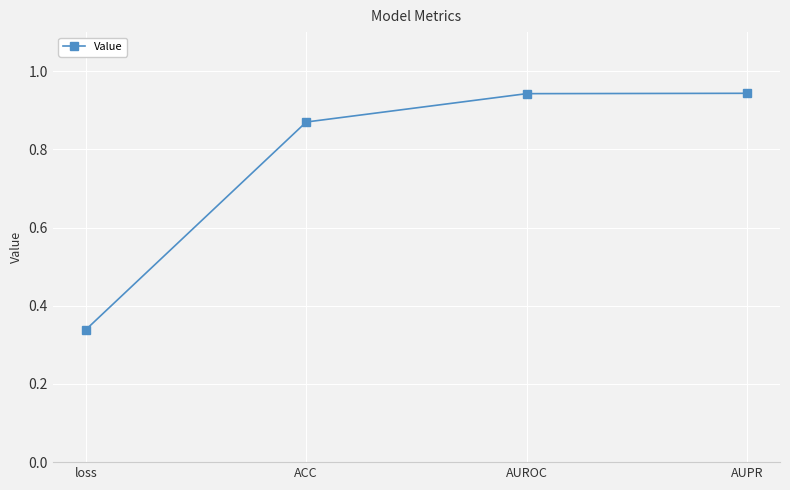

Is this an area chart (filled region under the line)?

No